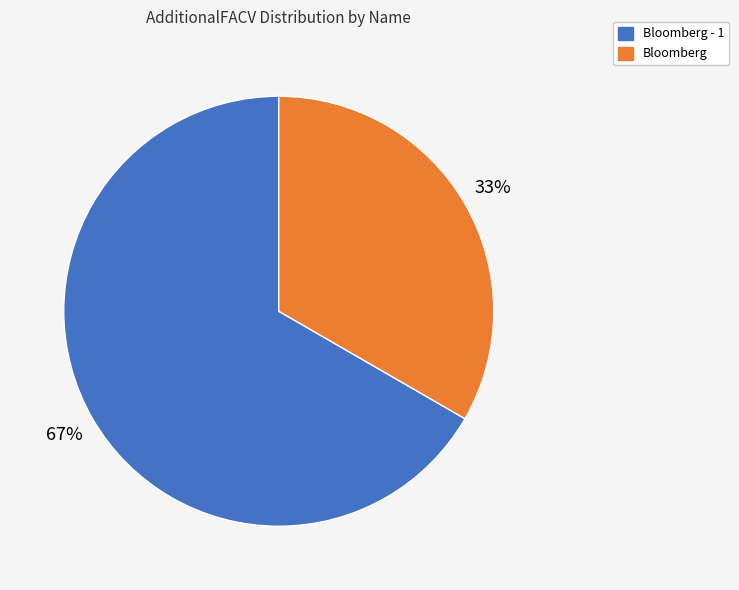

Is there a majority slice in this chart?

Yes